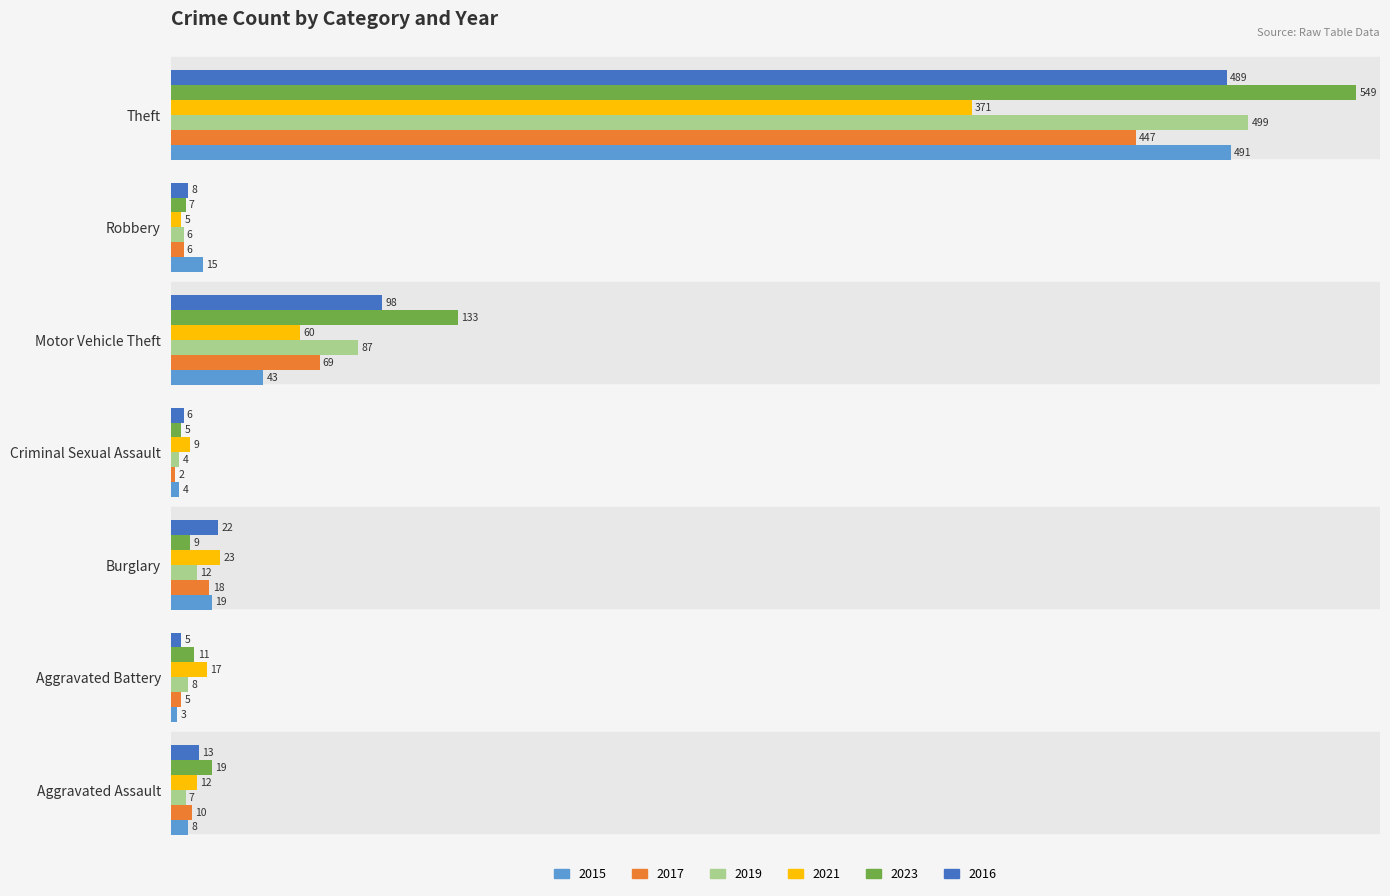

What is the approximate value of 2015 at Theft, to the nearest 5?

490